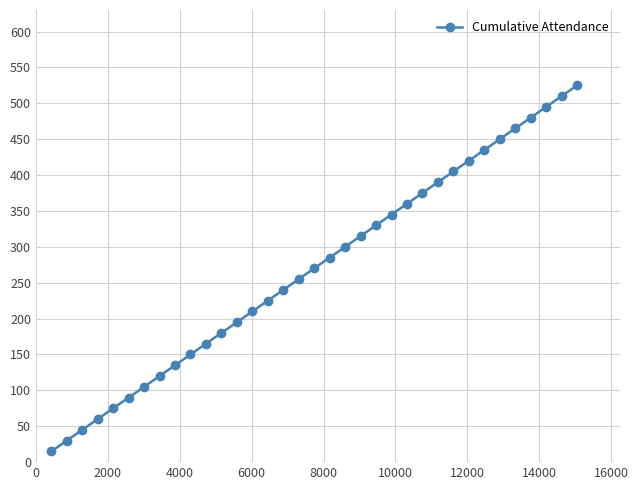

What is the minimum value shown in the chart?

15